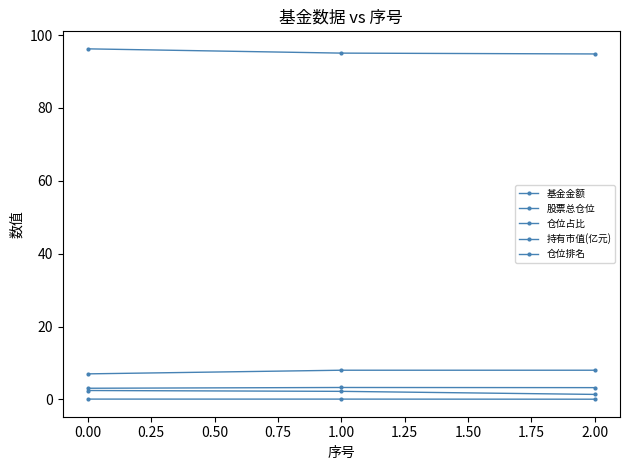

Which series has the largest total across all categories?

股票总仓位